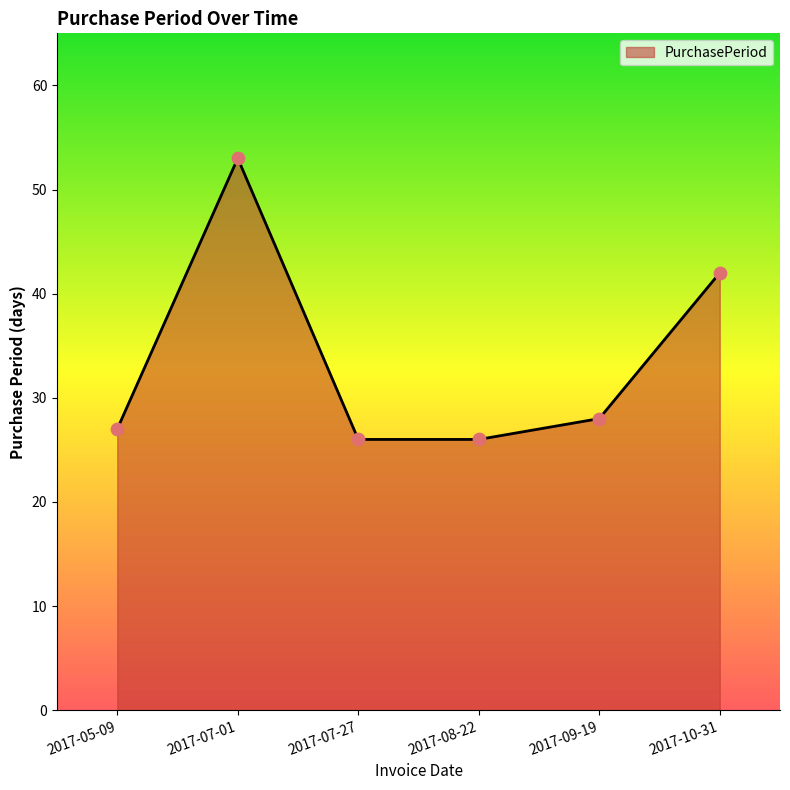

What is the change in value from 2017-05-09 to 2017-07-01?

+26